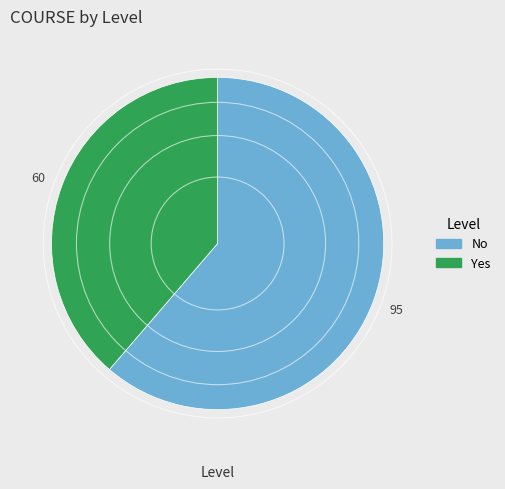

What is the largest slice in the pie chart?

No